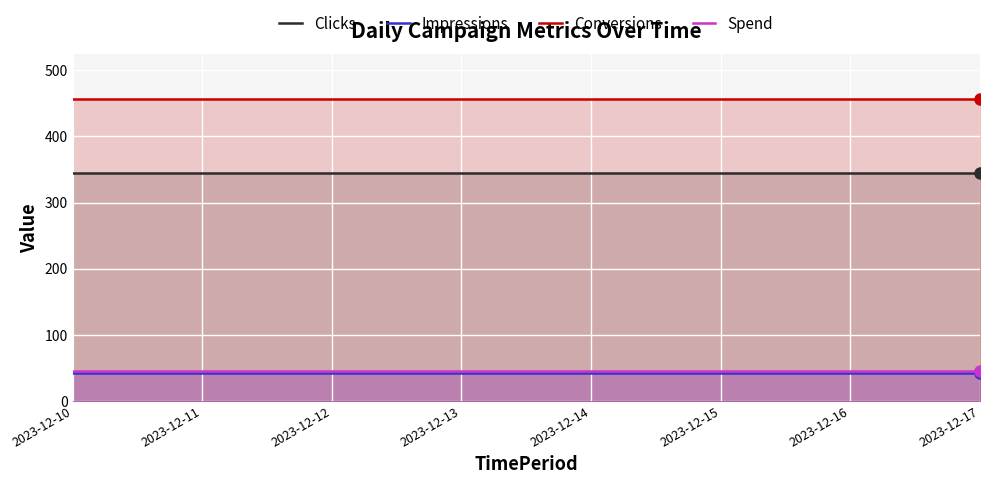

True or false: Impressions and Clicks intersect in this chart.

False